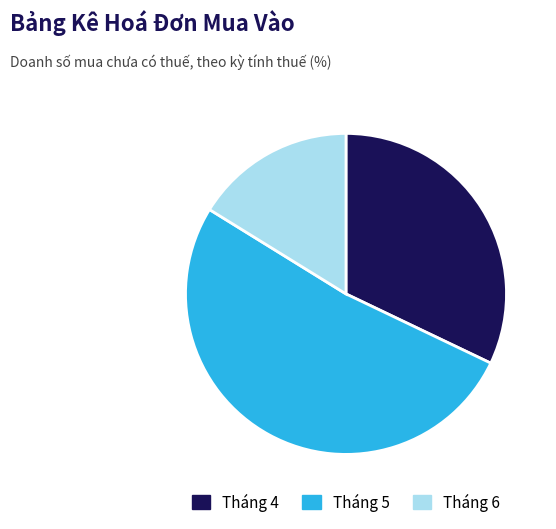

Is there a majority slice in this chart?

Yes